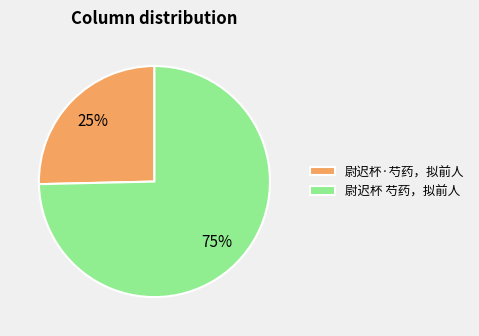

Which slice is the largest?

尉迟杯 芍药，拟前人